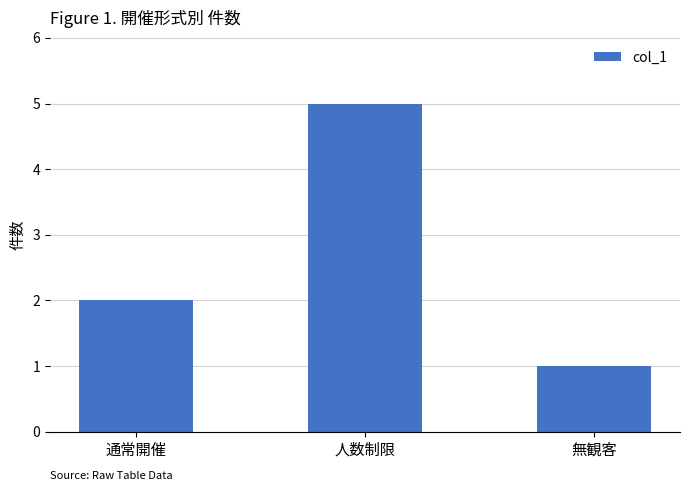

Are the bars horizontal?

No